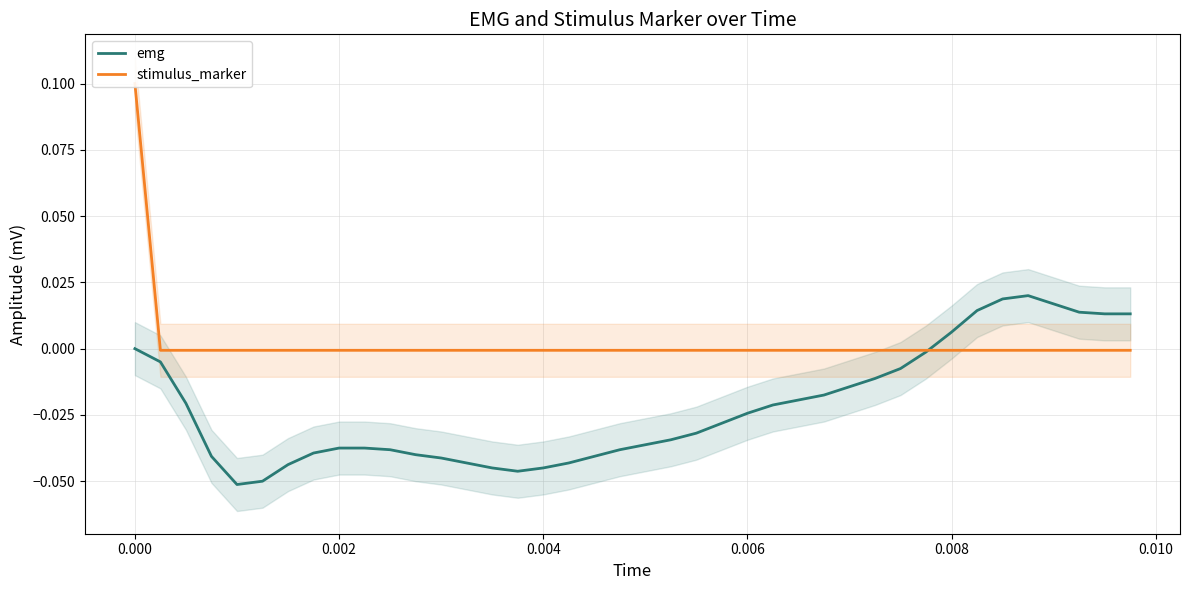

Which series has the largest range (max minus min)?

stimulus_marker